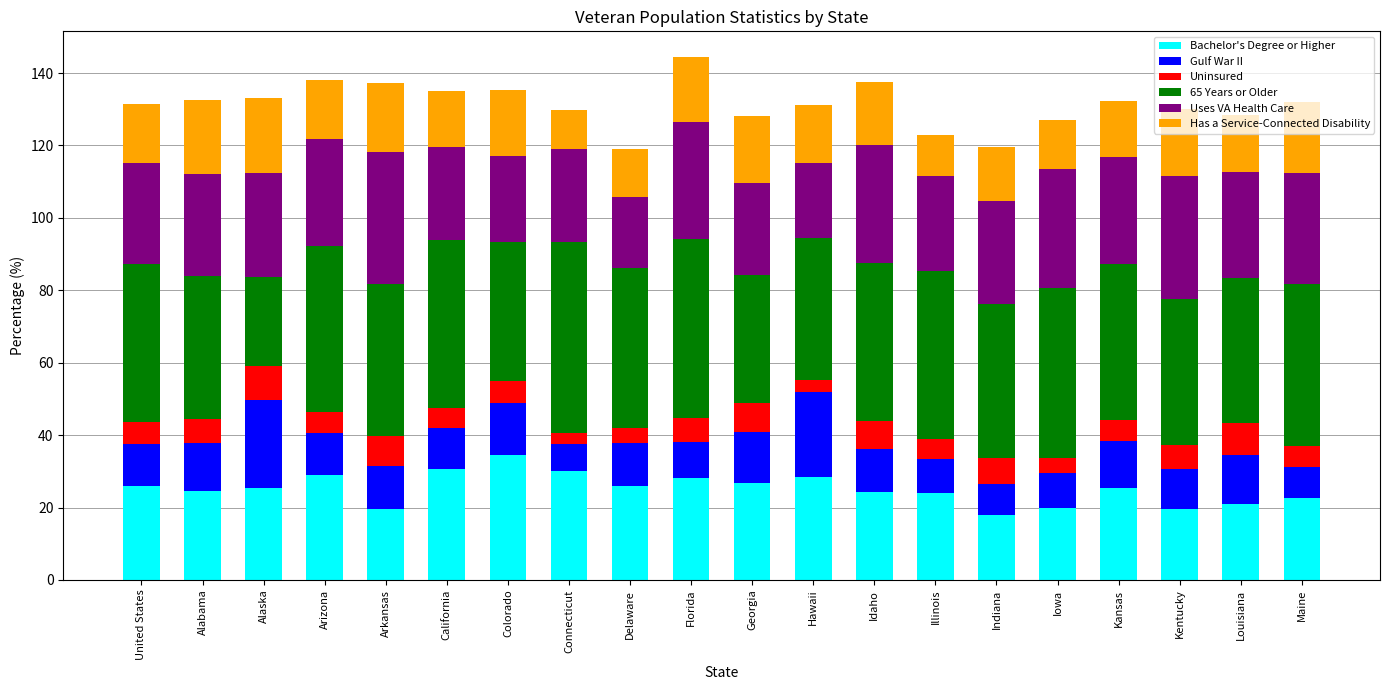

At which label does Bachelor's Degree or Higher reach its peak?

Colorado